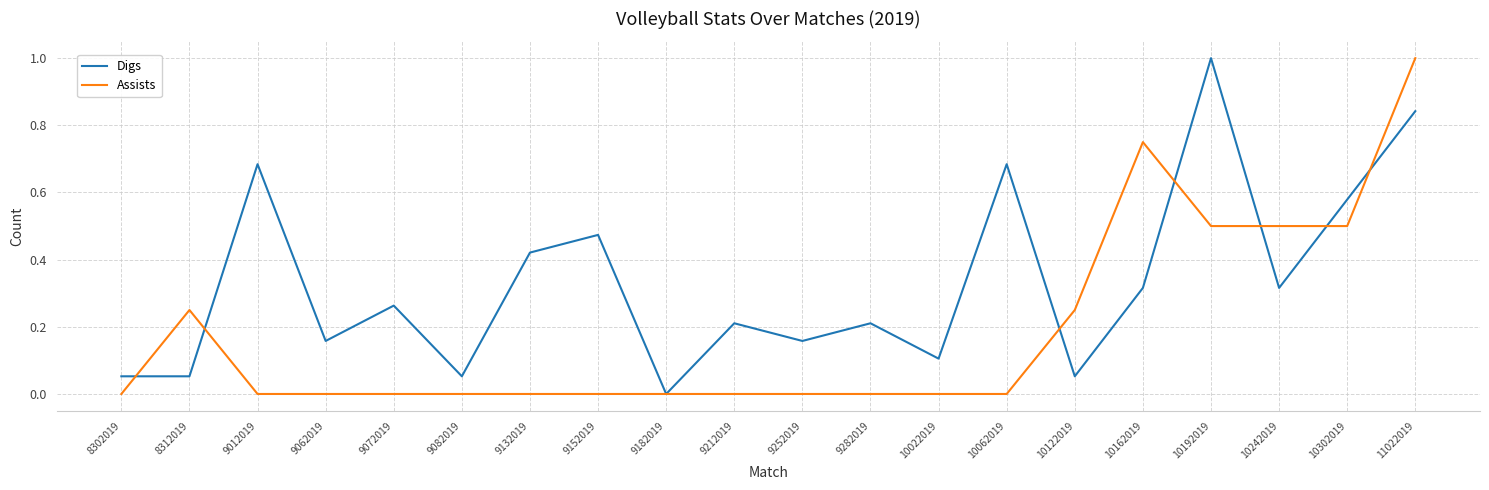

Which series changed the most between 10022019 and 10302019?

Assists